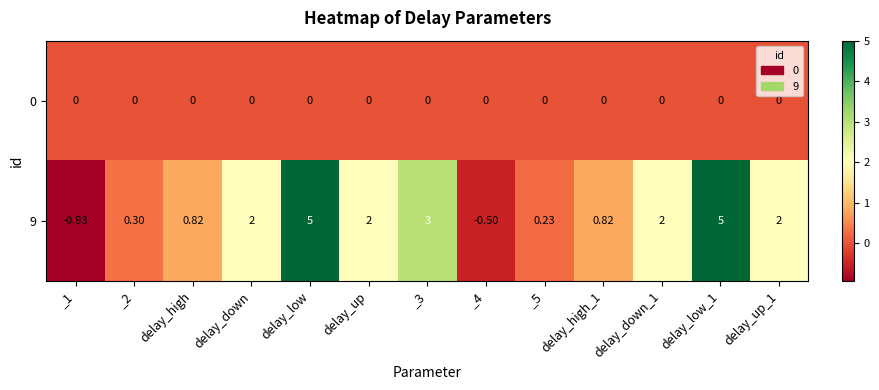

Which series has the largest total across all categories?

9